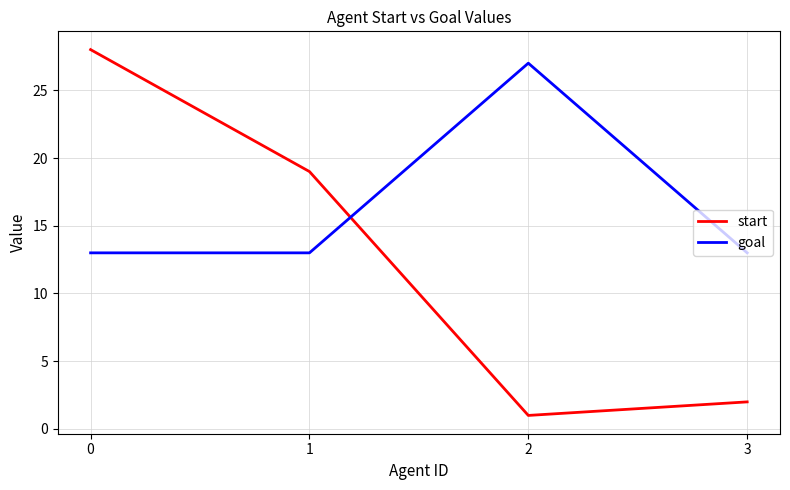

Reading left to right, what are all the values shown in this chart?

start: 28	19	1	2
goal: 13	13	27	13